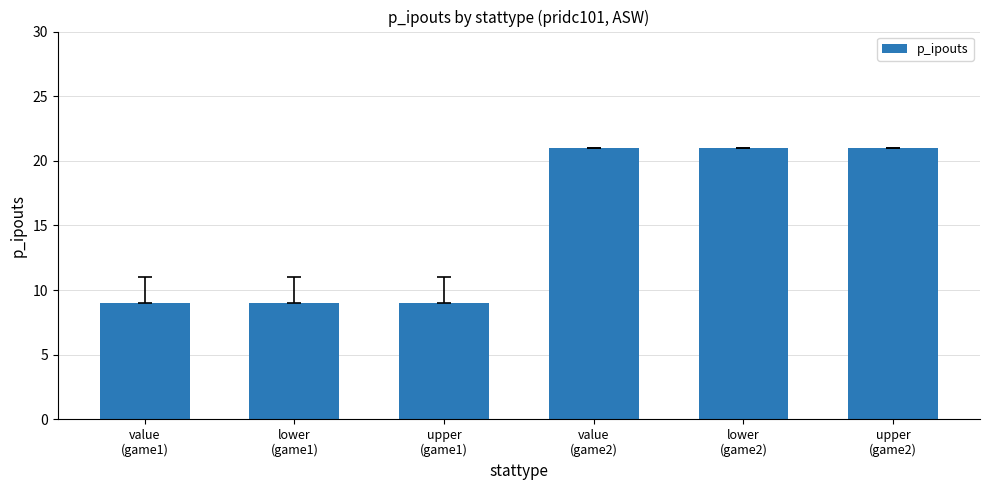

True or false: the data shows 32 at value
(game2).

False